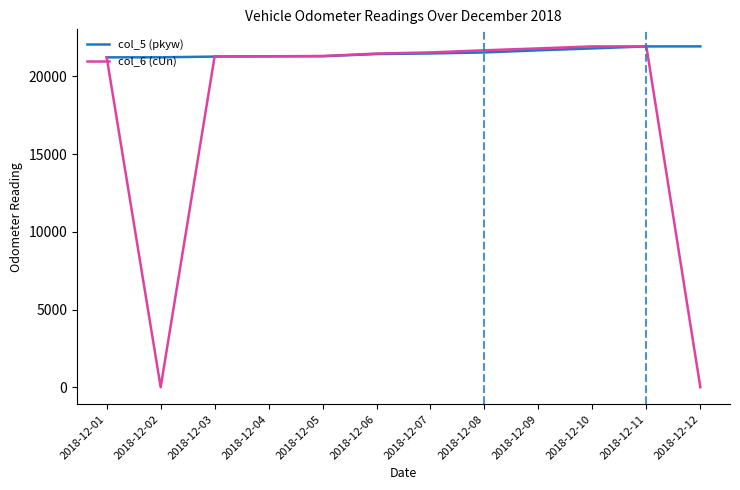

What are all the series names shown in the legend?

col_5 (pkyw), col_6 (cUn)